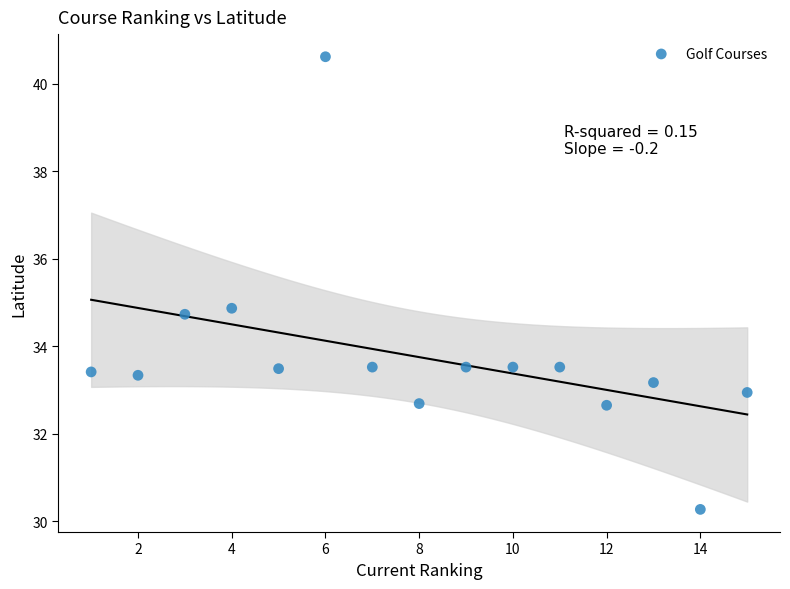

What Y value in the scatter plot is closest to 35?

34.9